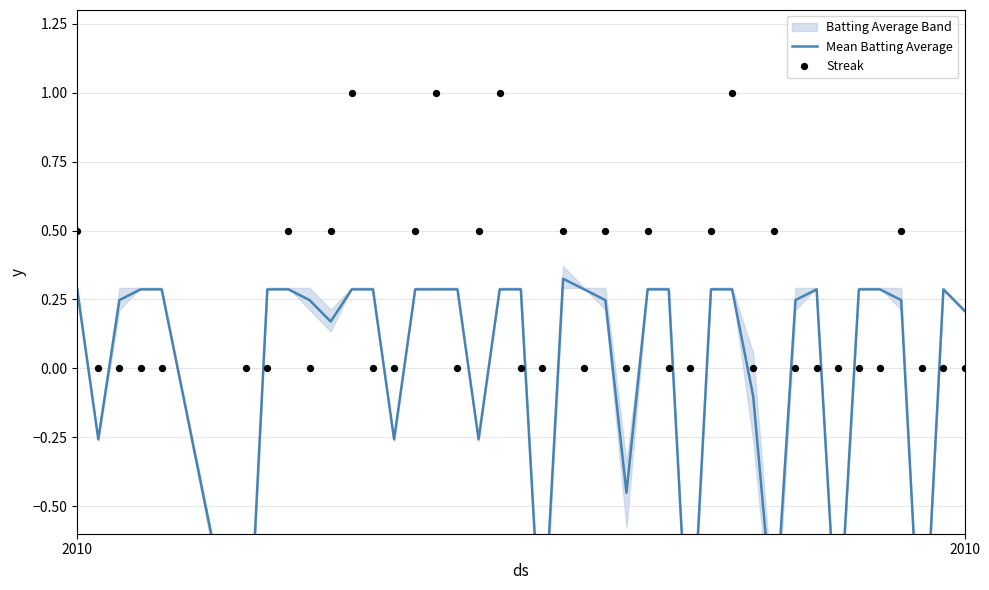

Which series has the largest total across all categories?

Streak